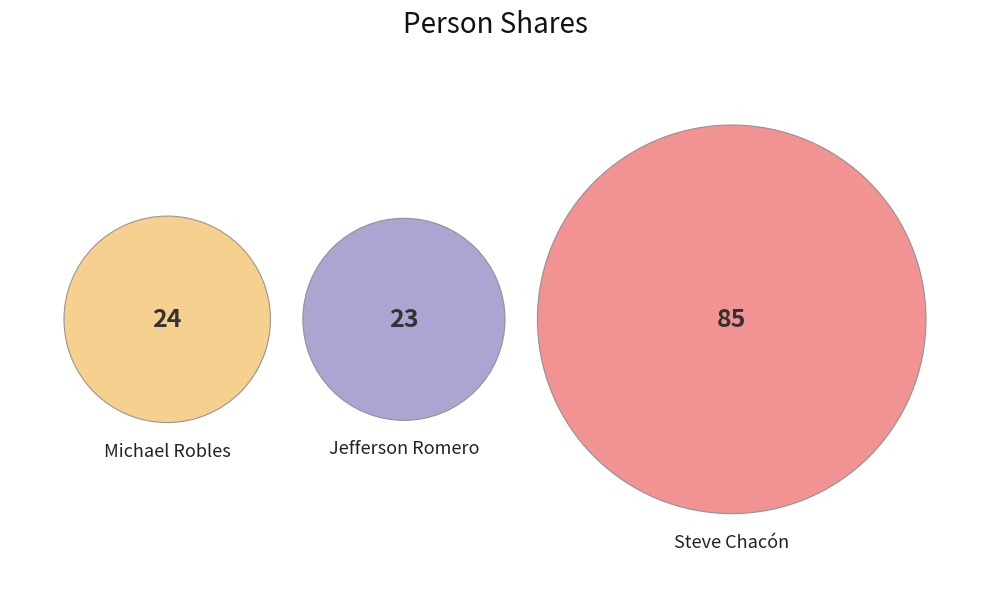

Rank the categories by value from highest to lowest.

Steve Chacón, Michael Robles, Jefferson Romero